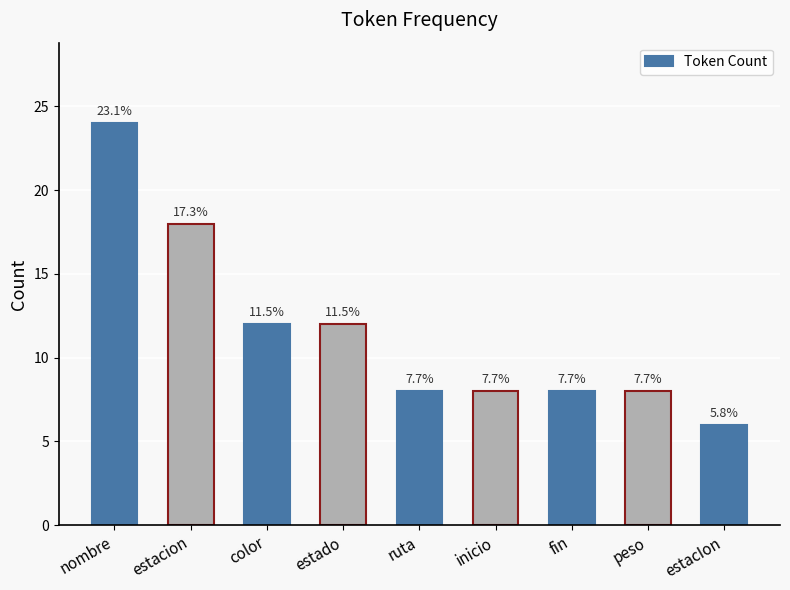

At which label does the data first exceed 8?

nombre